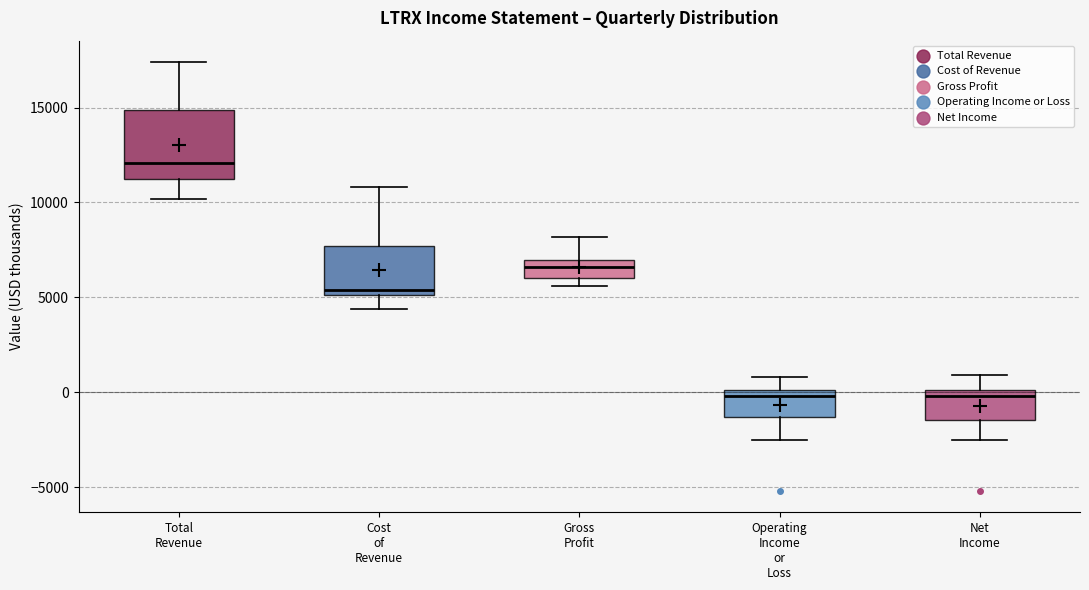

Reading left to right, transcribe this box plot: for each box, give where its median line is, the range the box spans, and where its two whiskers end, as read against the y-axis. The values are not printed on the chart, so give them approximately, as read against the axis.

Total Revenue: median 12000, box 11500 to 15000, whiskers 10000 to 17500
Cost of Revenue: median 5500, box 5000 to 7500, whiskers 4500 to 11000
Gross Profit: median 6500, box 6000 to 7000, whiskers 5500 to 8000
Operating Income or Loss: median 0 (just below the box's upper edge), box -1500 to 0, whiskers -2500 to 1000
Net Income: median 0 (just below the box's upper edge), box -1500 to 0, whiskers -2500 to 1000